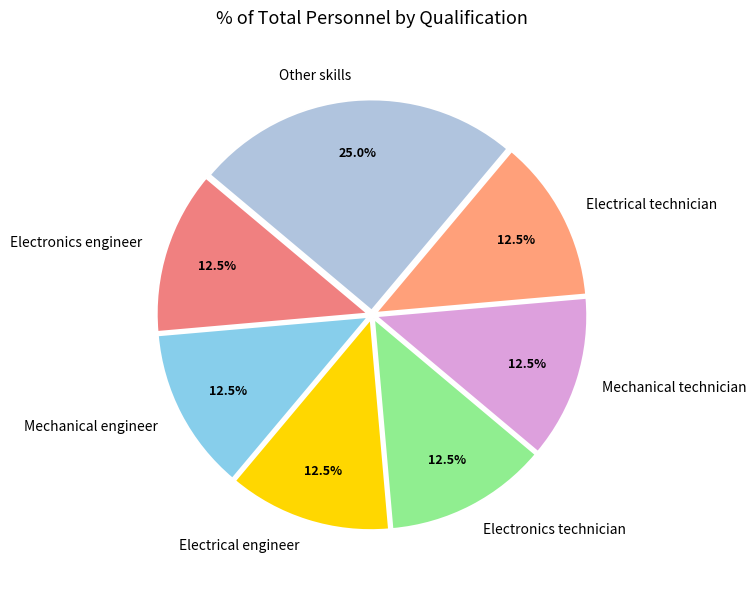

Which has a higher value, Electronics engineer or Other skills?

Other skills